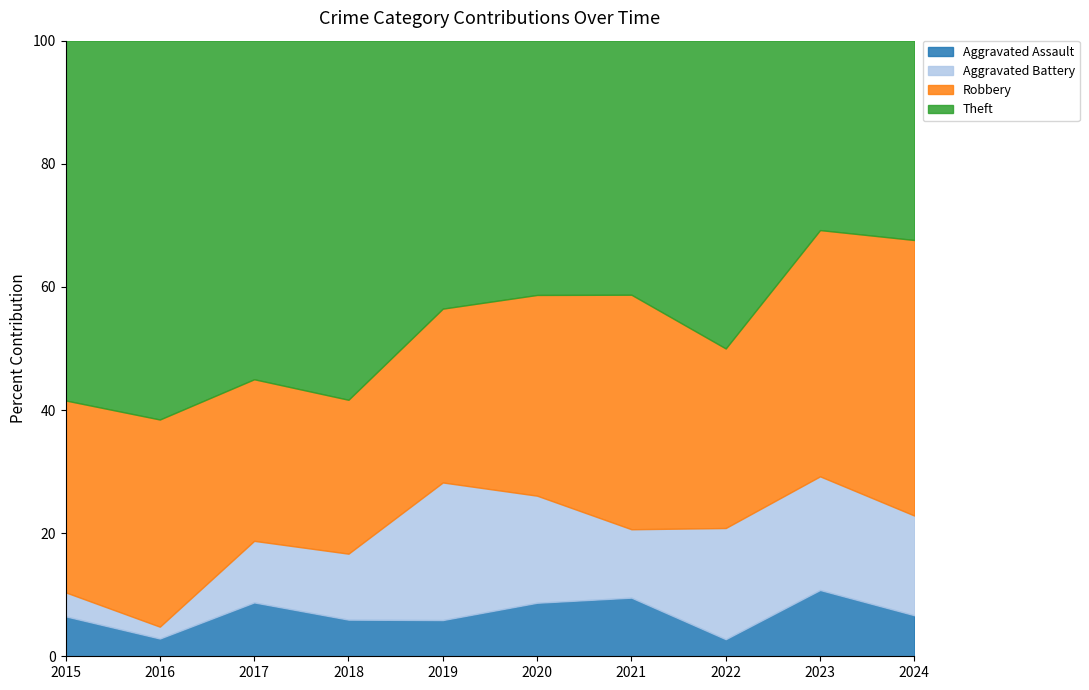

Is it true that Aggravated Assault equals 8.8 at 2017?

True